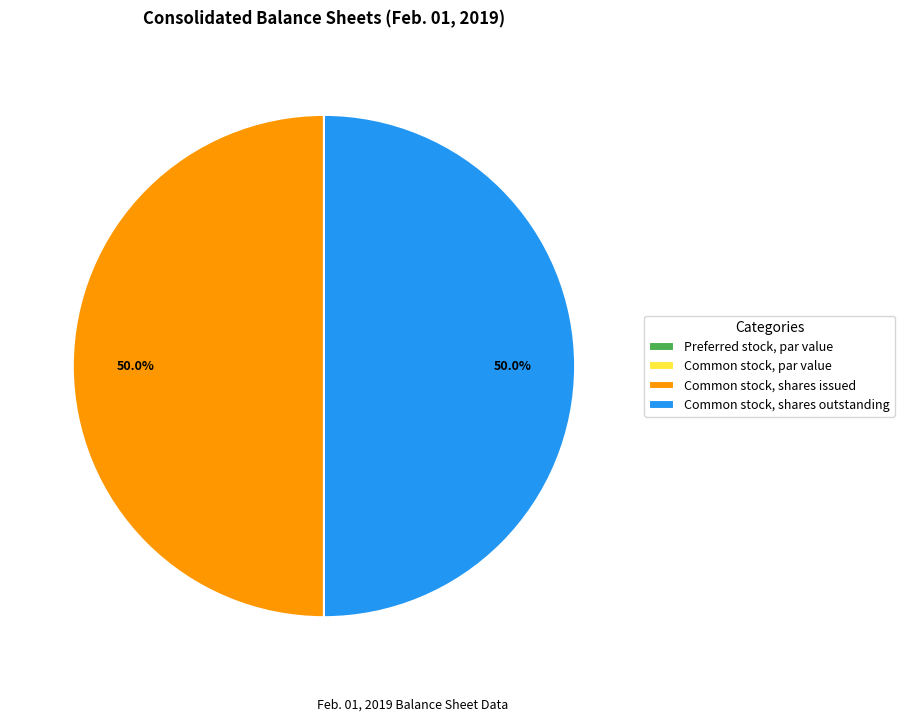

What portion of the pie excludes Common stock, shares outstanding?

50.0%